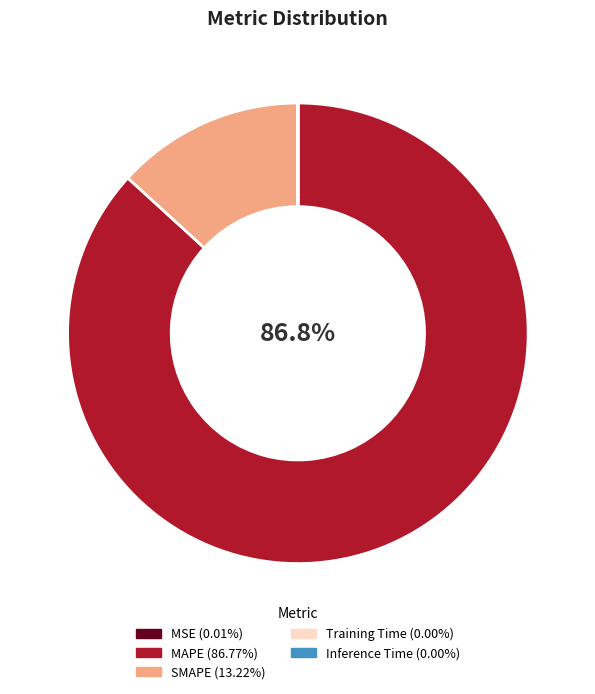

Which category has the biggest portion of the pie?

MAPE